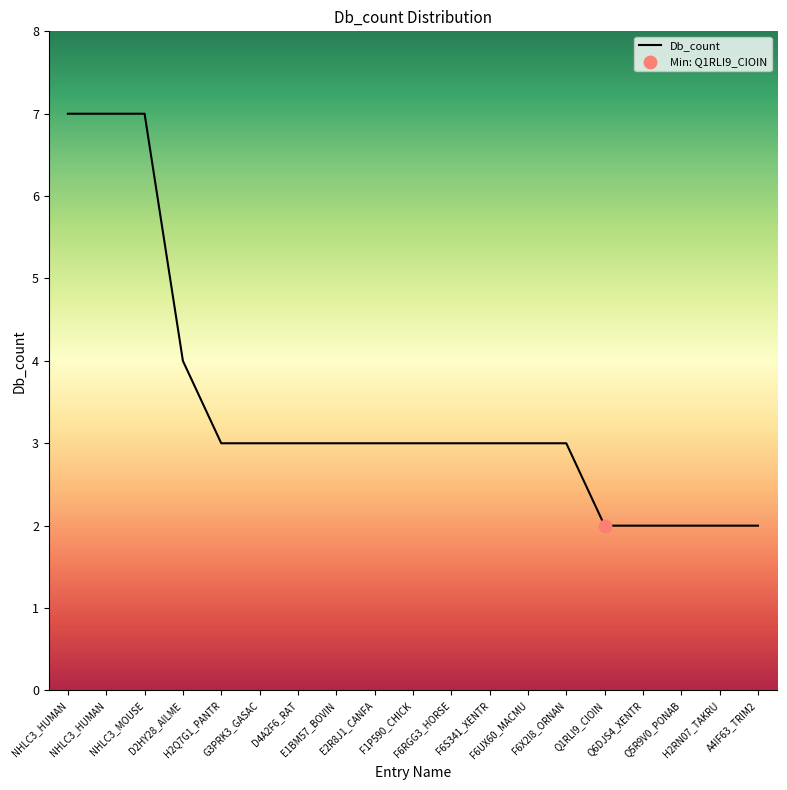

What is the ratio of the value at H2Q7G1_PANTR to the value at D4A2F6_RAT?

1.0